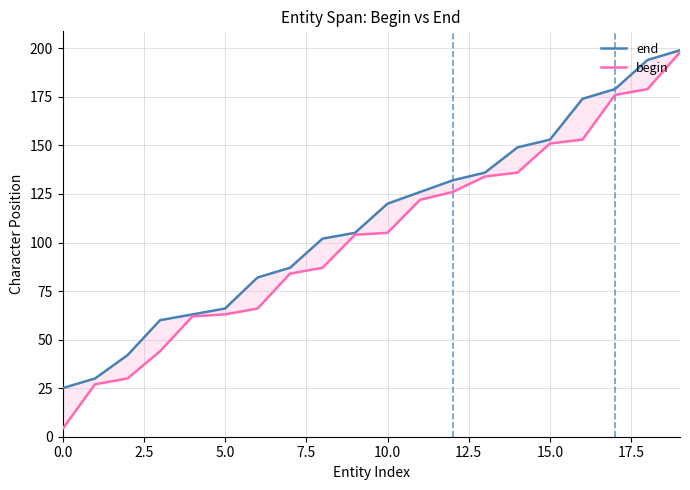

True or false: begin and end cross at least once.

False